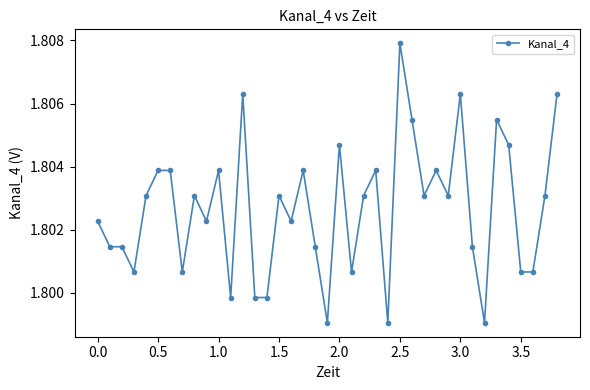

Count the values in the range 1 to 2.

39